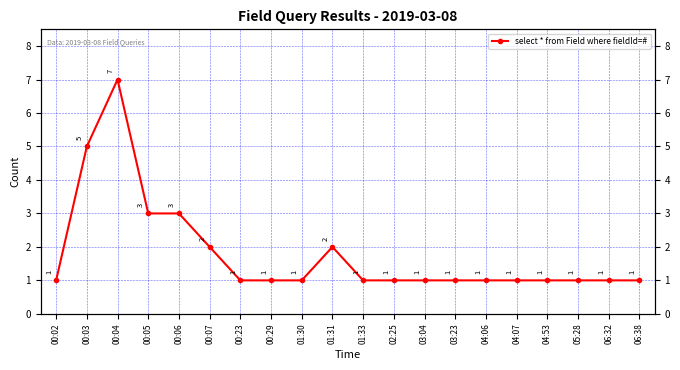

Count the number of categories in the chart.

20